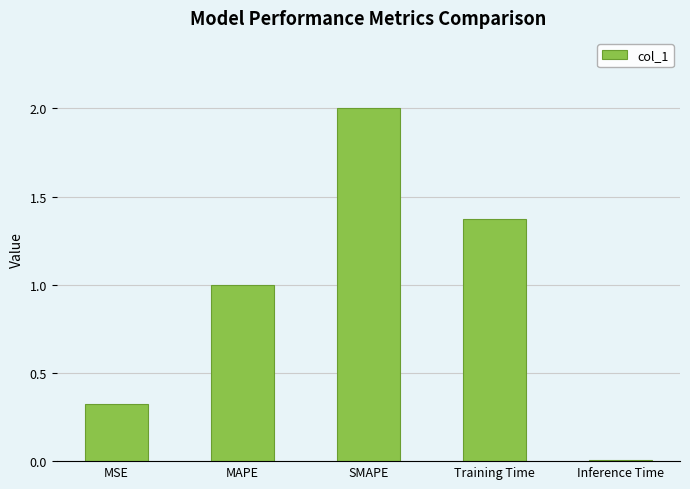

What is the sum of the values at Inference Time and MAPE?

1.0